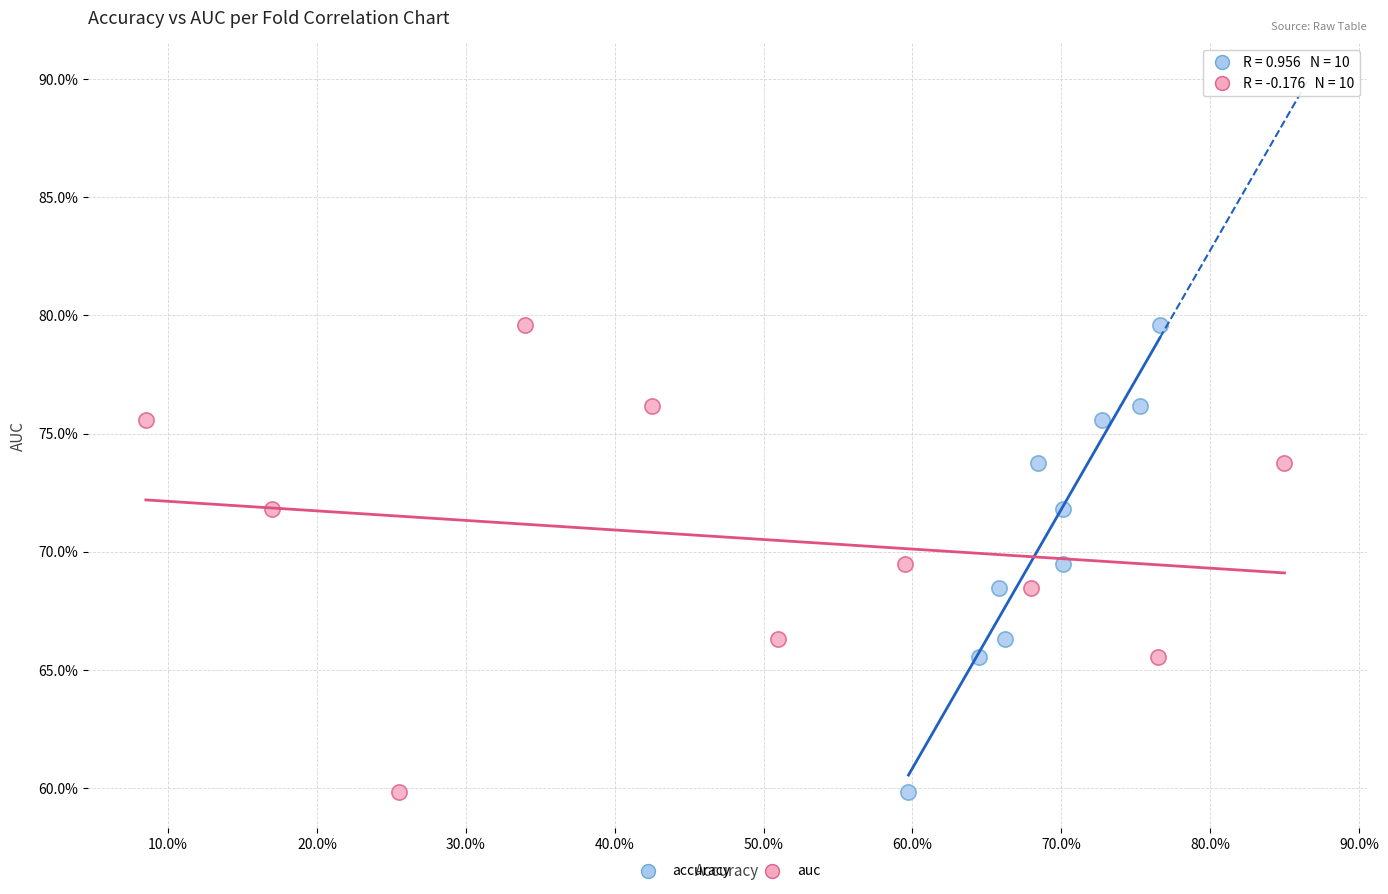

What are all the series names shown in the legend?

accuracy, auc